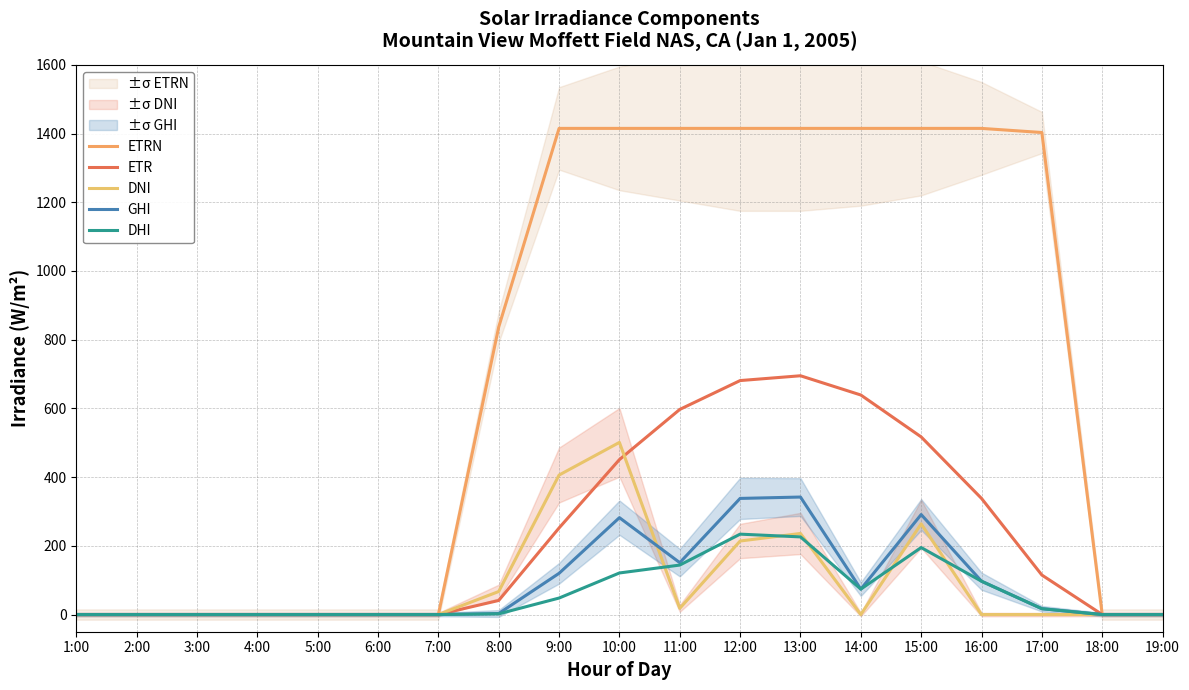

Which series has the widest spread of values?

ETRN